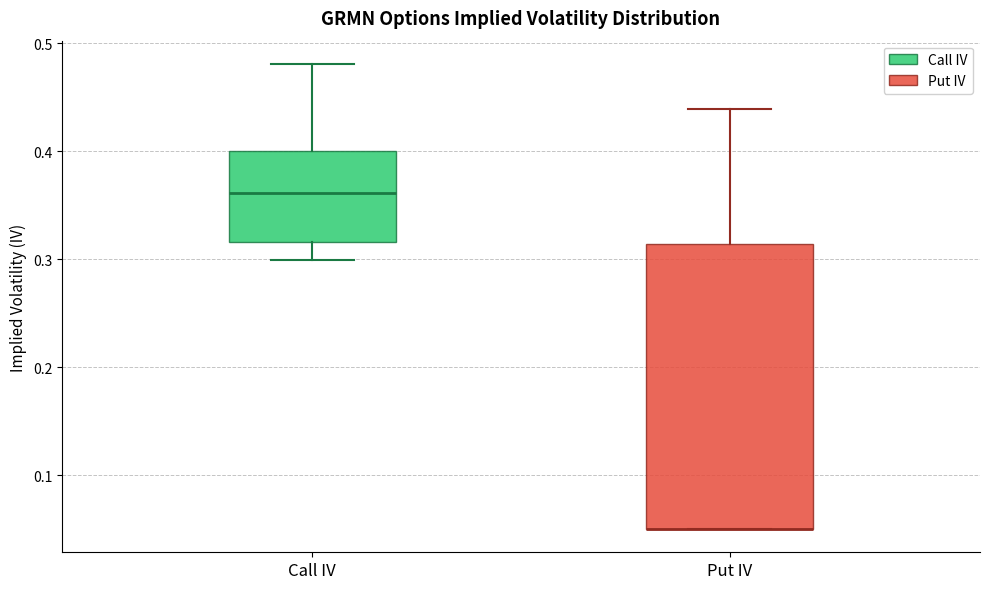

Reading left to right, read every box against the y-axis: the position of its median line, the range the box covers, and the ends of its whiskers. The values are not printed on the chart, so give them approximately, as read against the axis.

Call IV: median 0.36, box 0.32 to 0.40, whiskers 0.30 to 0.48
Put IV: median 0.05 (drawn on the box's lower edge), box 0.05 to 0.31, whiskers 0.05 to 0.44